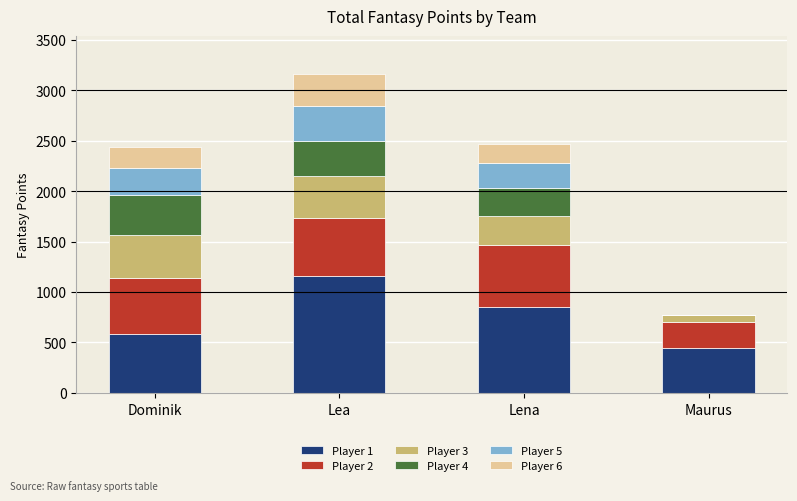

Which category has the highest value in the Player 1 series?

Lea